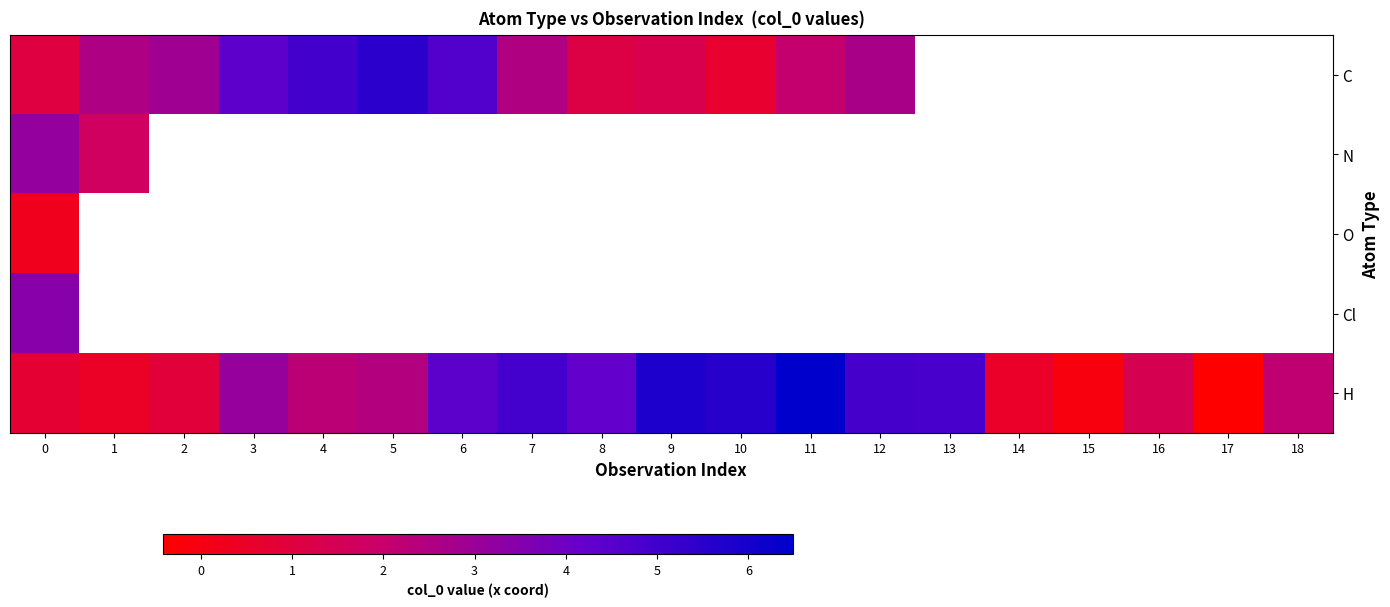

Rank the series by their maximum value, from highest to lowest.

H, C, Cl, N, O